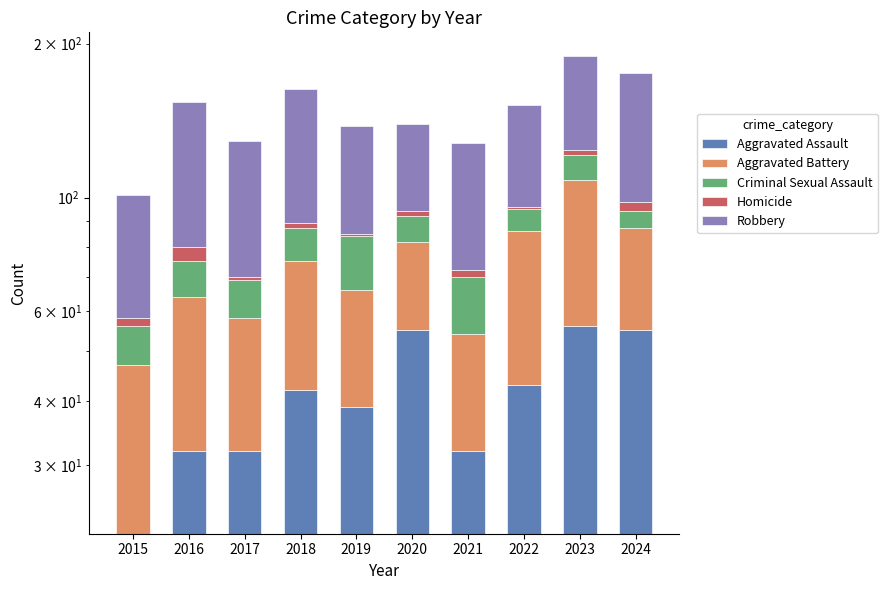

Which category has the highest value across all series?

2024